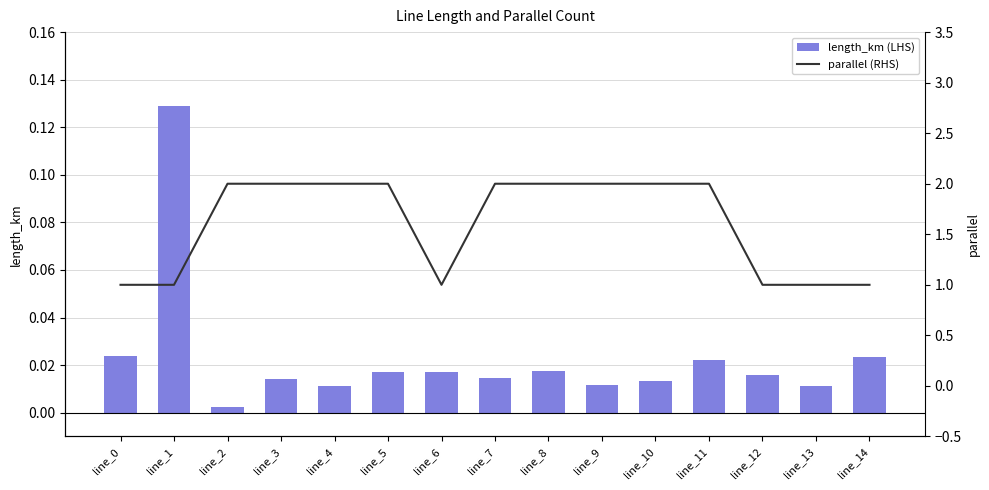

What is the spread (max minus min) of values at line_2?

2.0